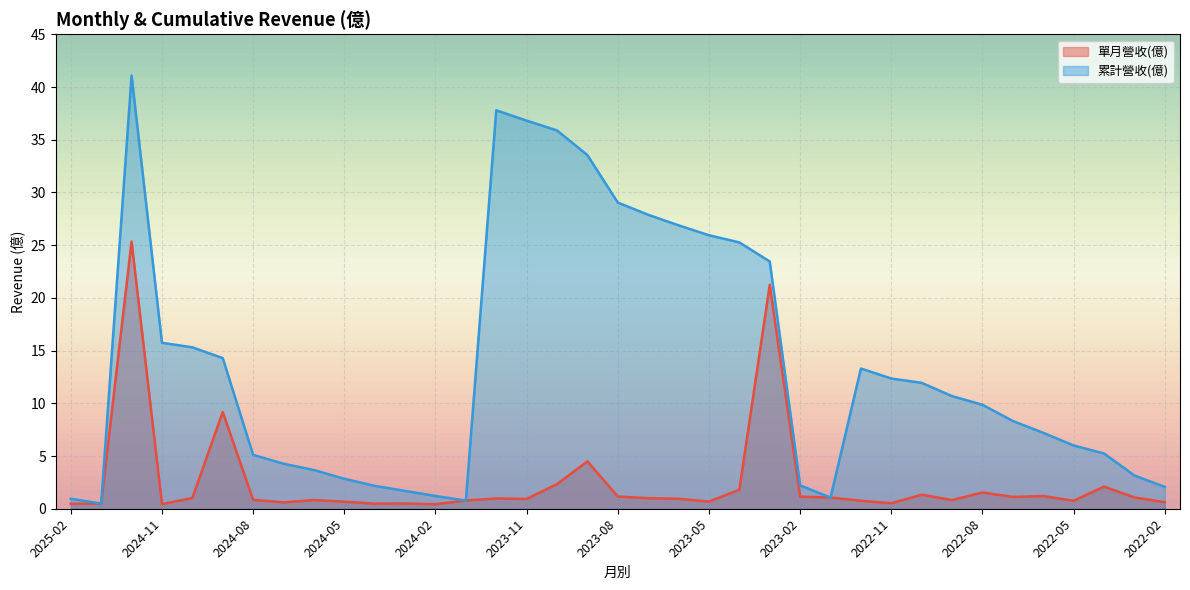

What is the value of the 累計營收(億) point at the 30th from the left?

10.7